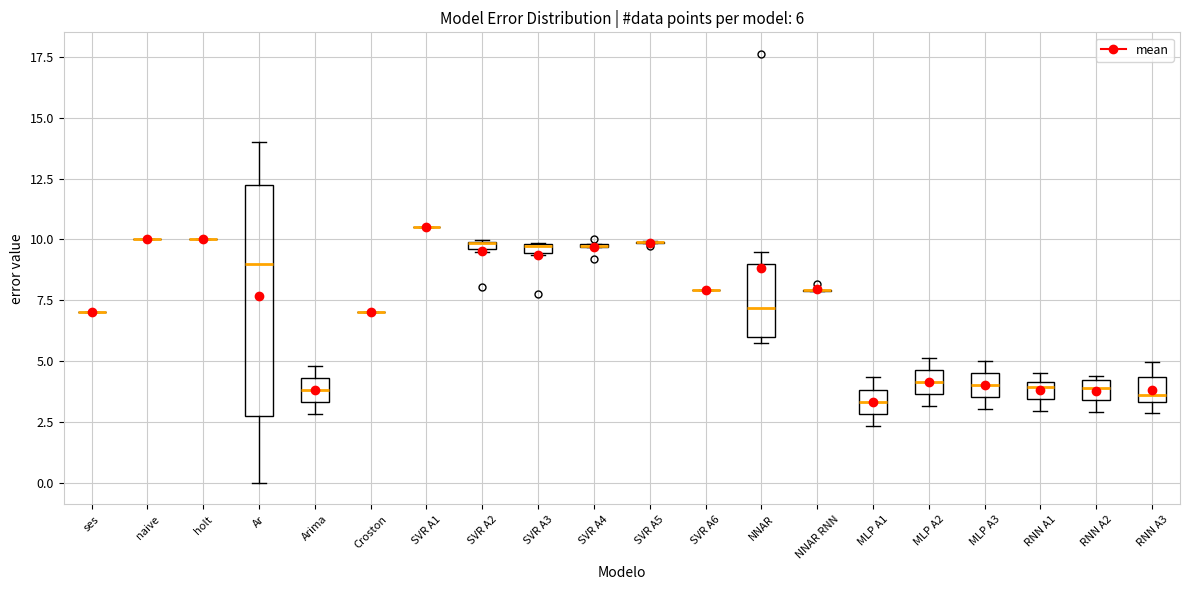

Which box is the tallest, from its lower edge to its upper edge?

Ar